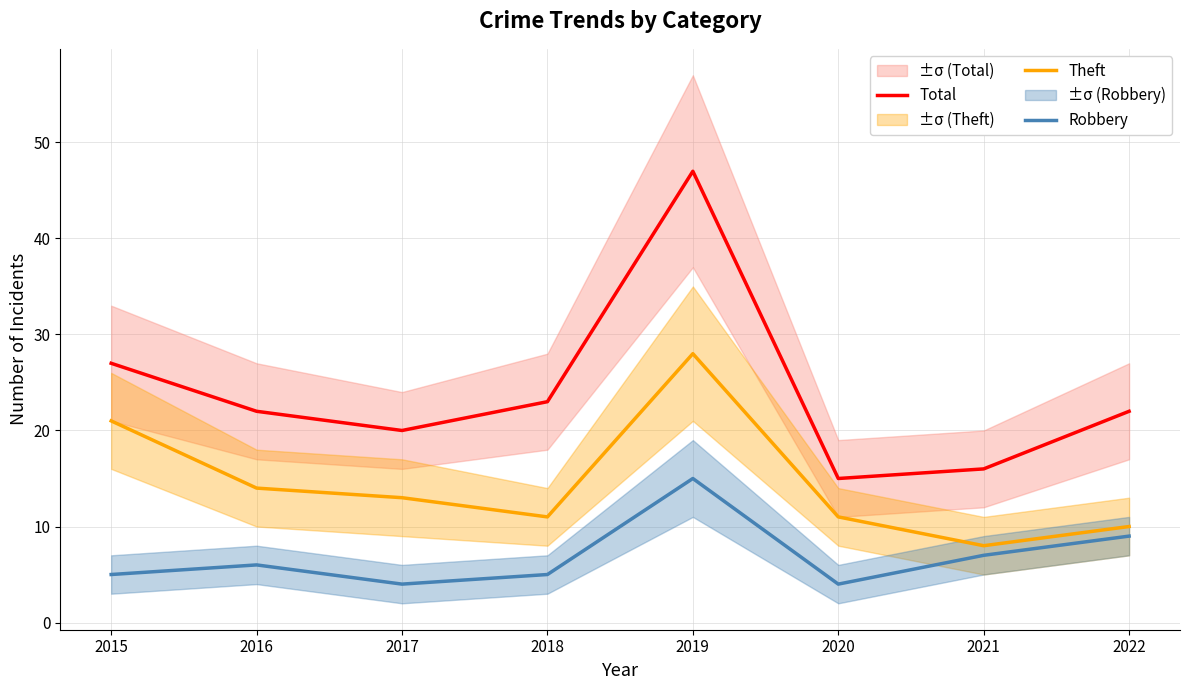

Is it true that Total equals 9 at 2017?

False